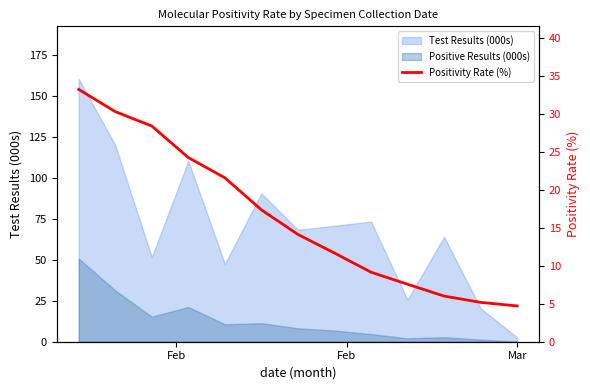

Which category has the highest value across all series?

Feb